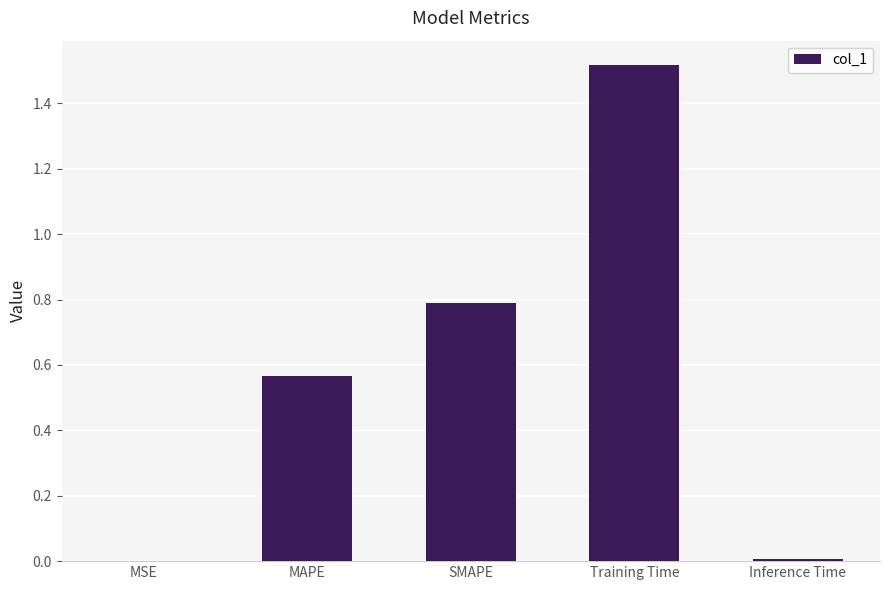

Which has a higher value, SMAPE or MSE?

SMAPE